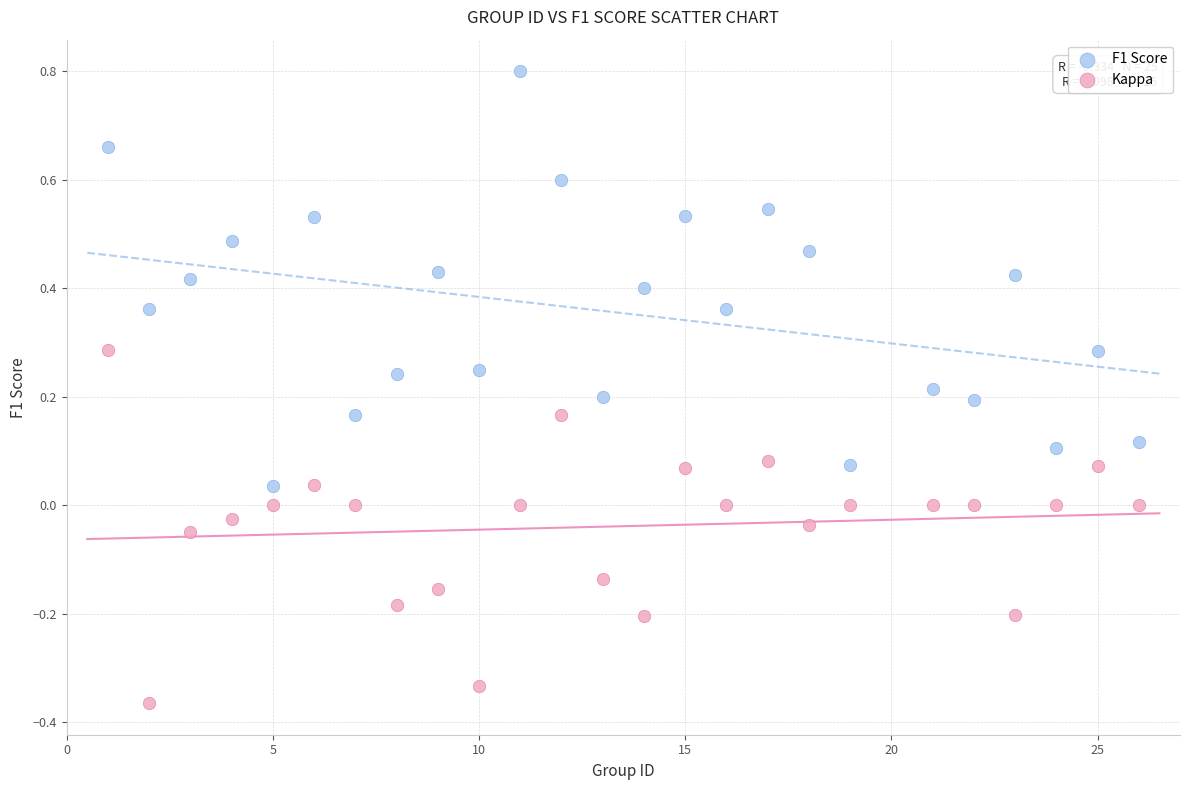

What is the X range (max minus min) for the scatter plot?

25.0